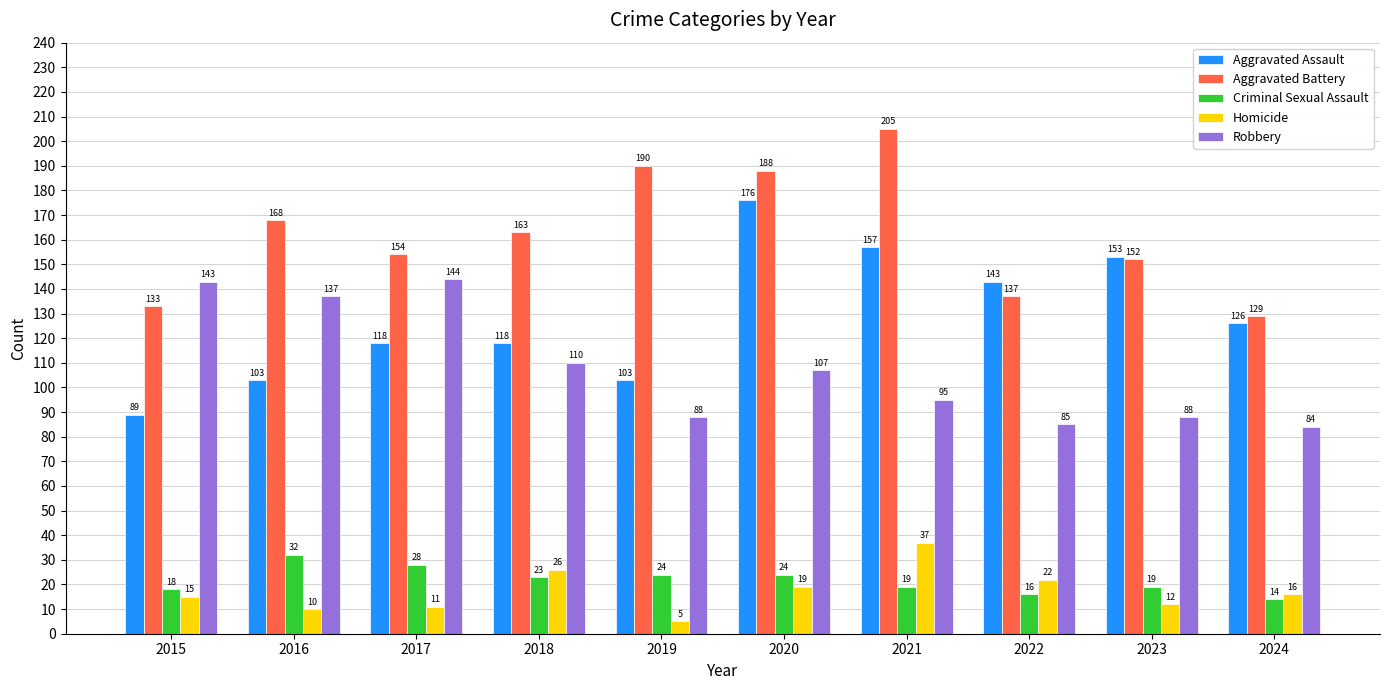

Which category has the lowest value in the Homicide series?

2019